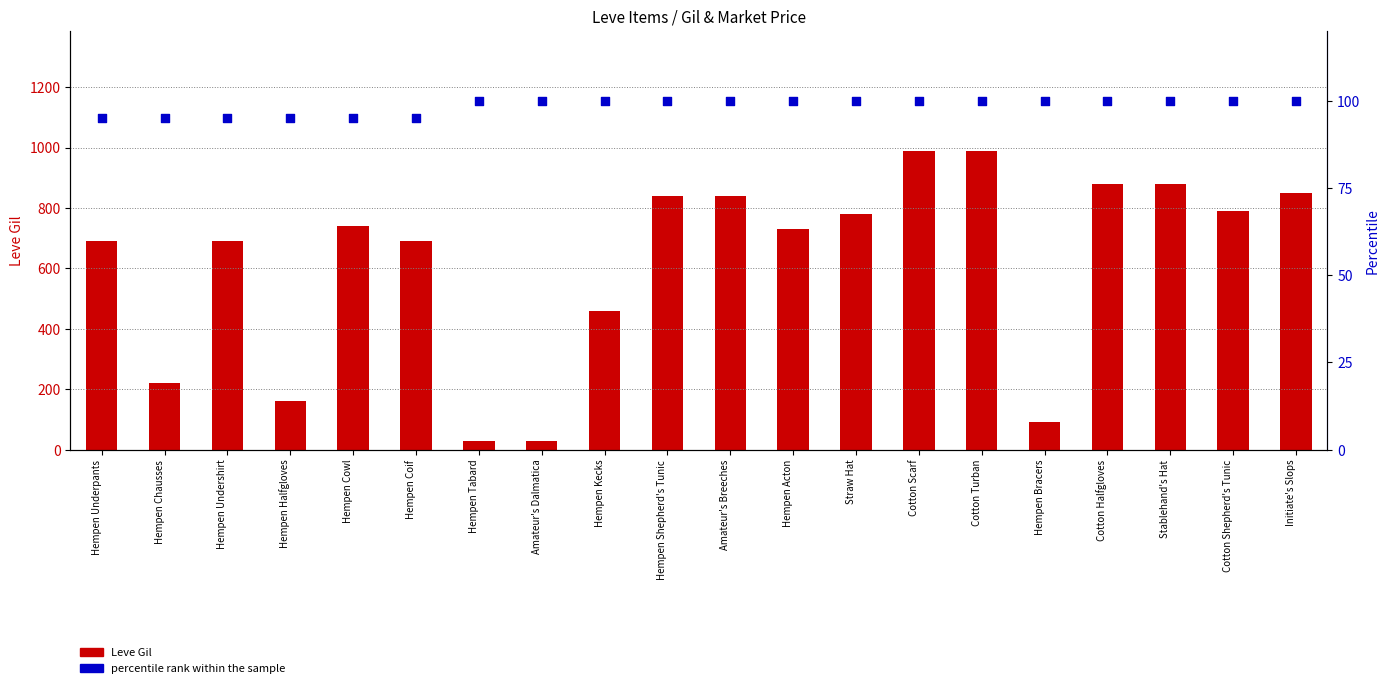

What is the total value across all series at Hempen Undershirt?

785